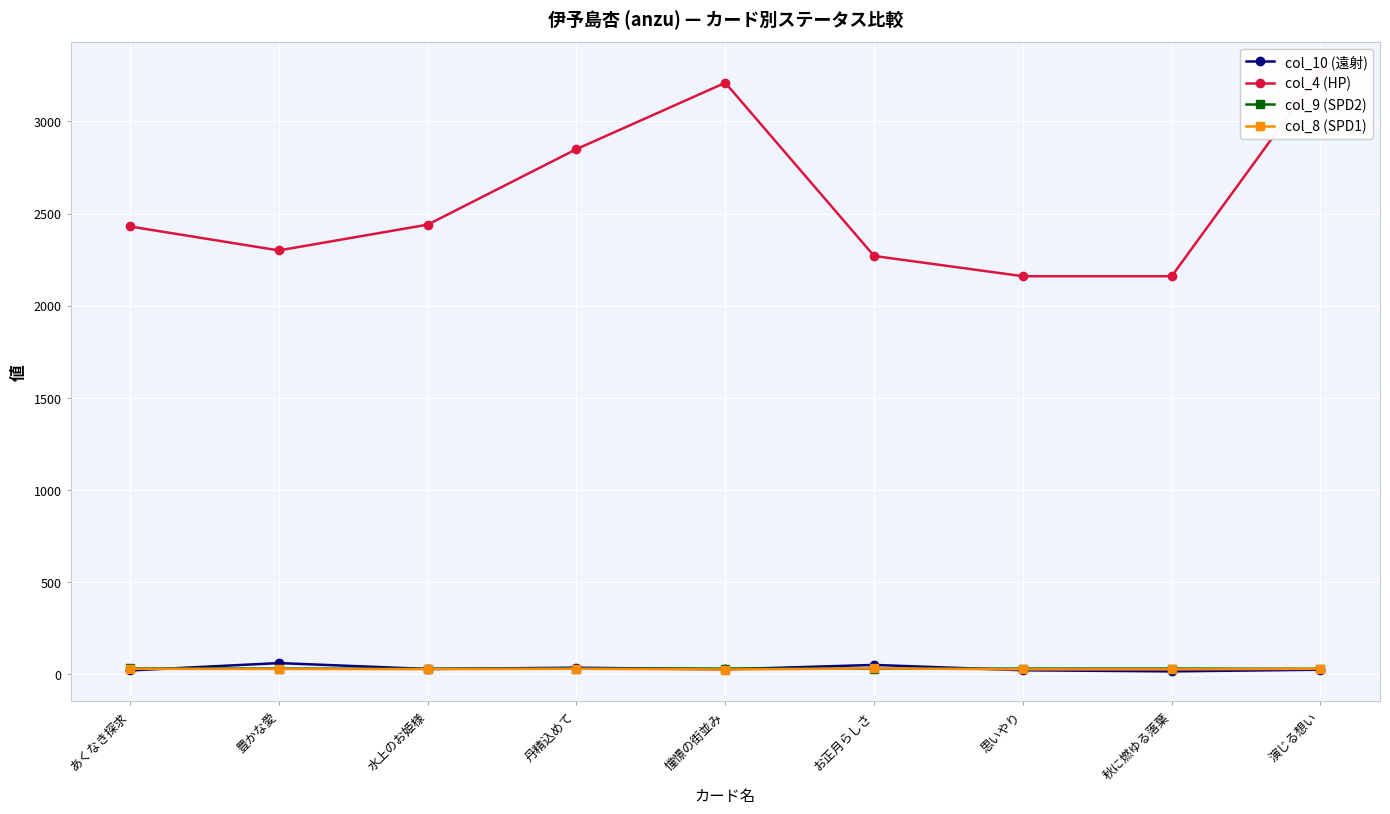

Rank the categories by col_8 (SPD1) value from highest to lowest.

お正月らしさ, あくなき探求, 丹精込めて, 演じる想い, 豊かな愛, 水上のお姫様, 思いやり, 秋に燃ゆる落葉, 憧憬の街並み